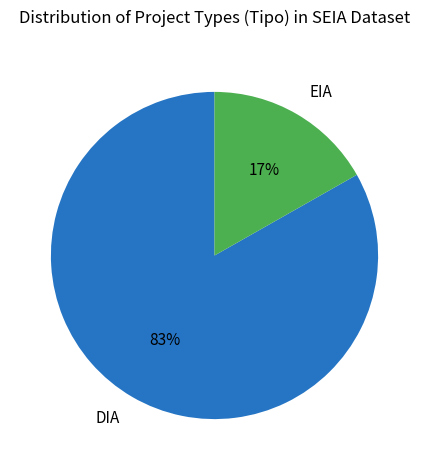

True or false: EIA accounts for 32% of the total.

False